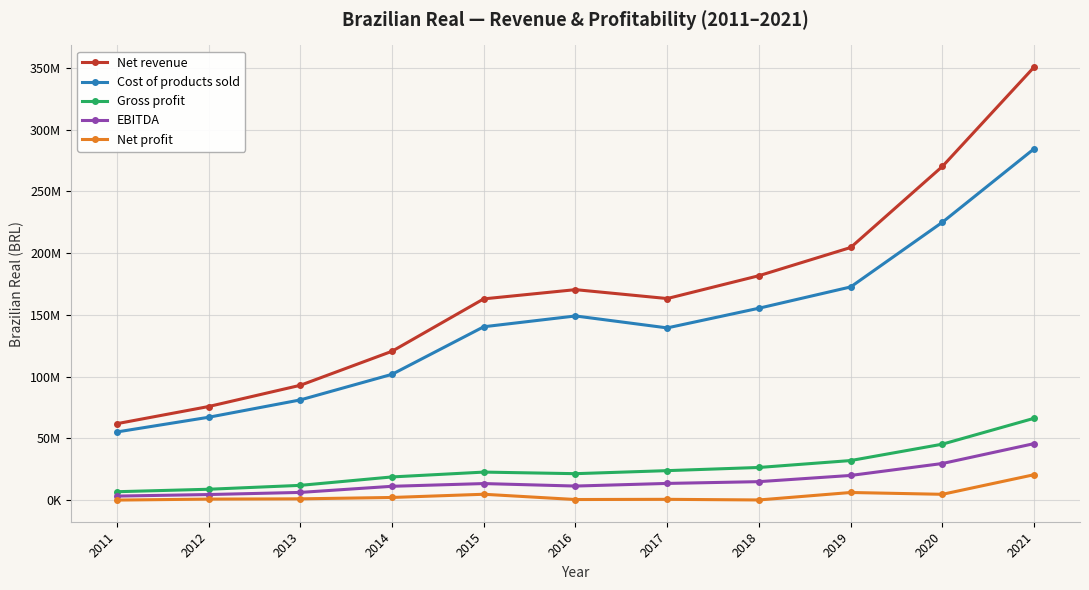

At how many categories does at least one series exceed 211723479?

2